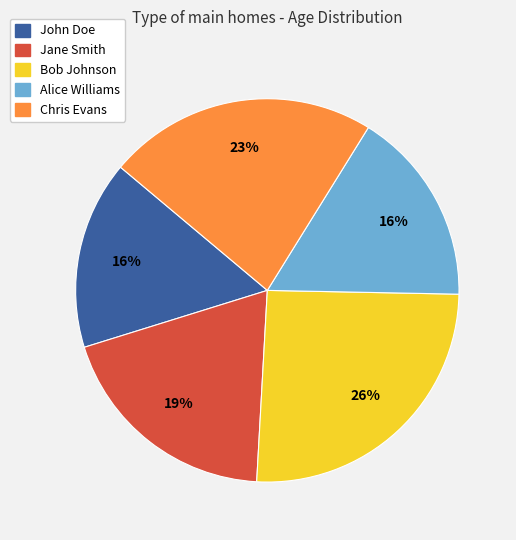

Does any single category account for the majority?

No